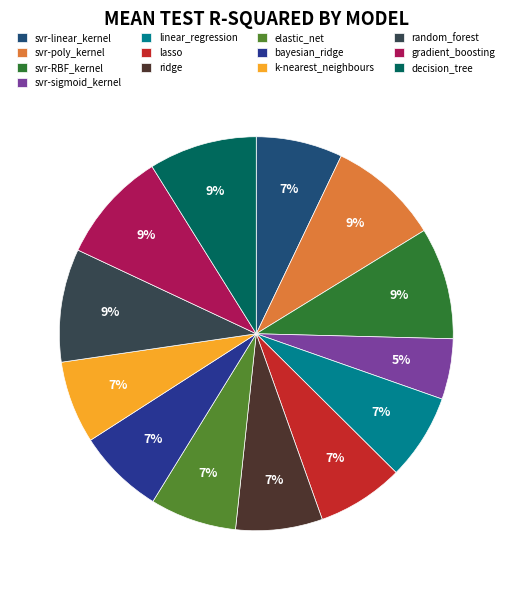

To the nearest percent, what percentage of the pie is elastic_net?

7%